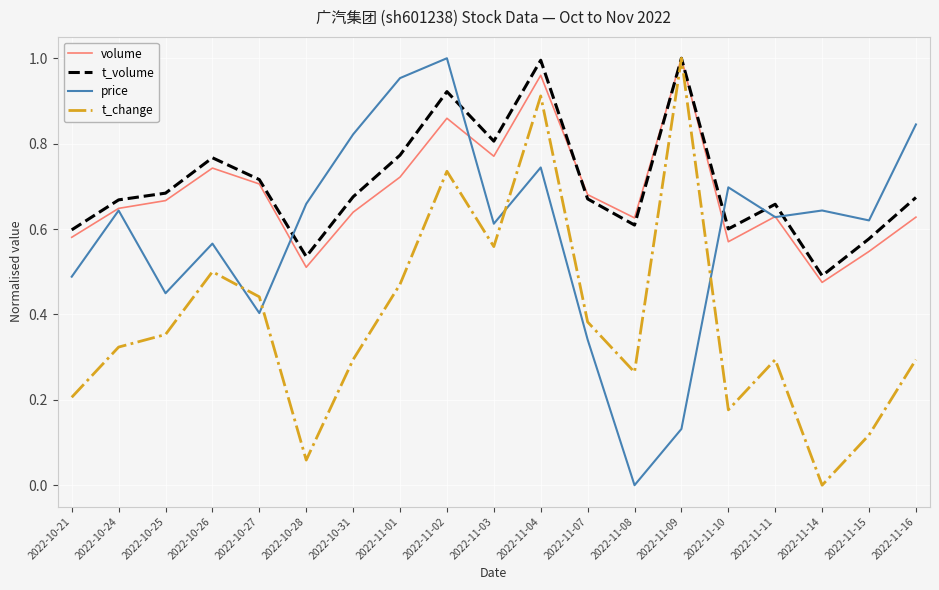

How many times do t_change and price cross each other?

4